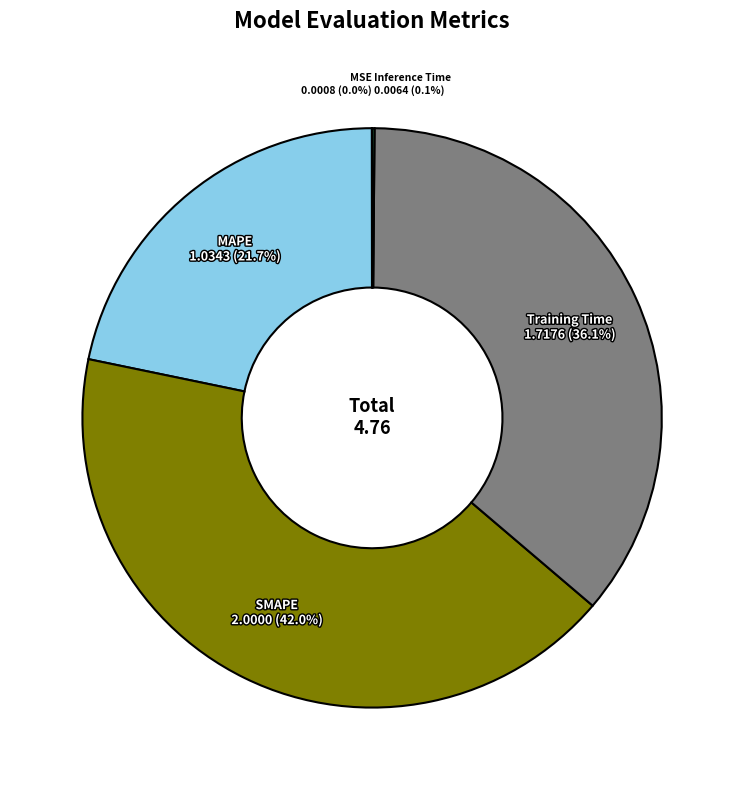

Is it true that SMAPE is 42% of the pie?

True